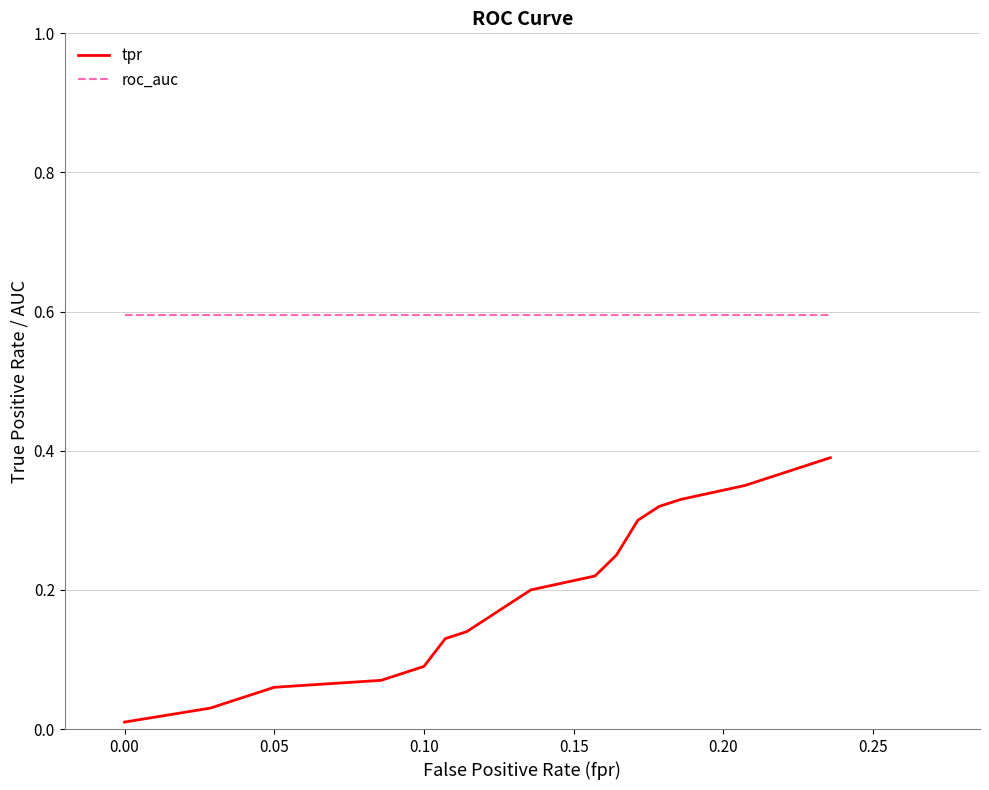

What is the greatest value displayed?

0.6